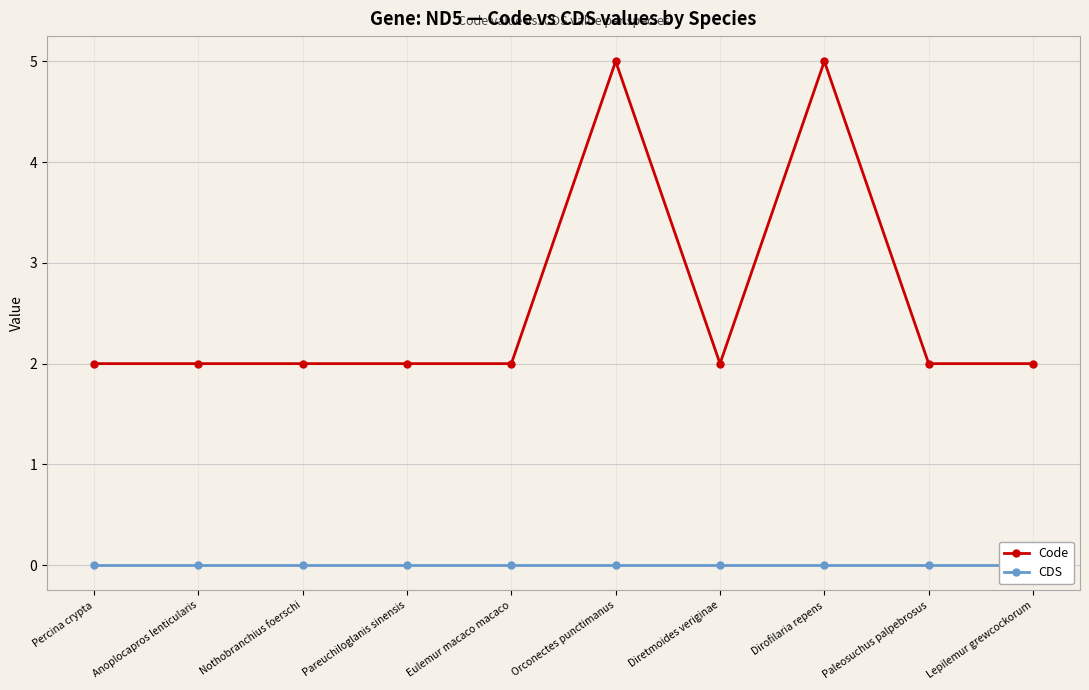

Reading left to right, extract all data points from this chart.

Code: 2	2	2	2	2	5	2	5	2	2
CDS: 0	0	0	0	0	0	0	0	0	0